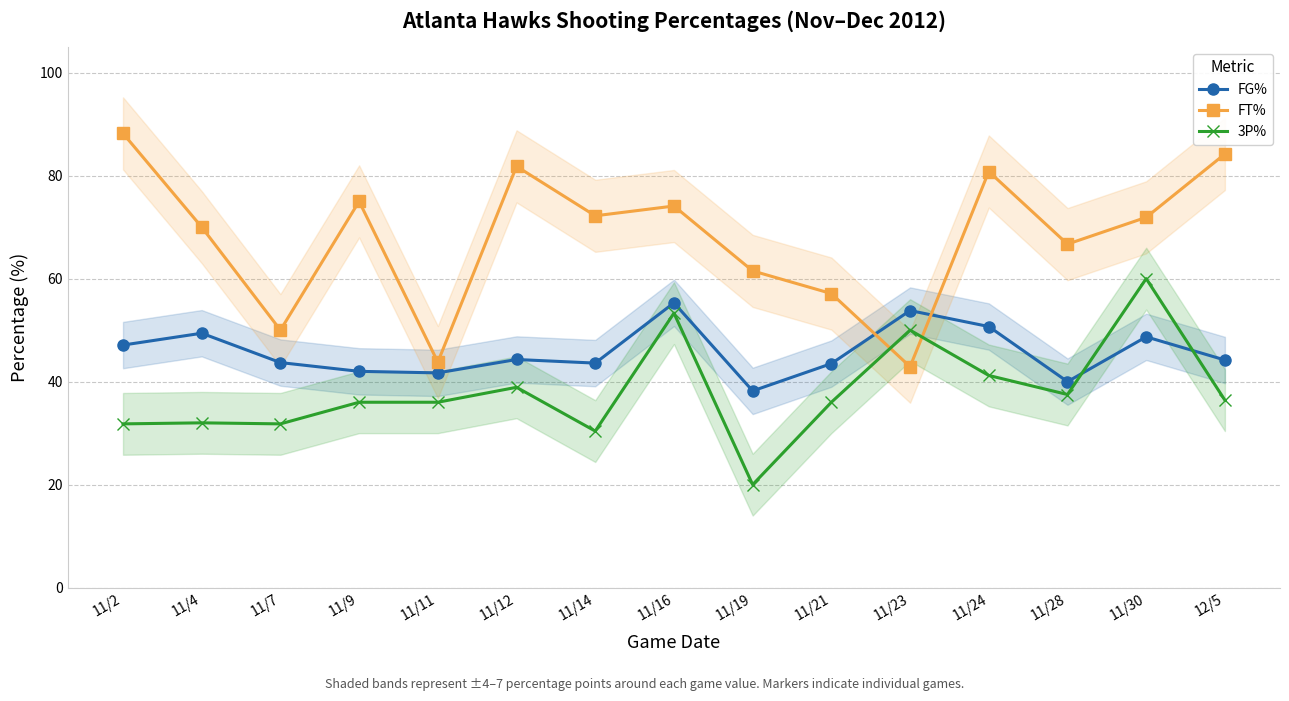

What is the difference between the FT% values at 11/23 and 11/19?

18.6